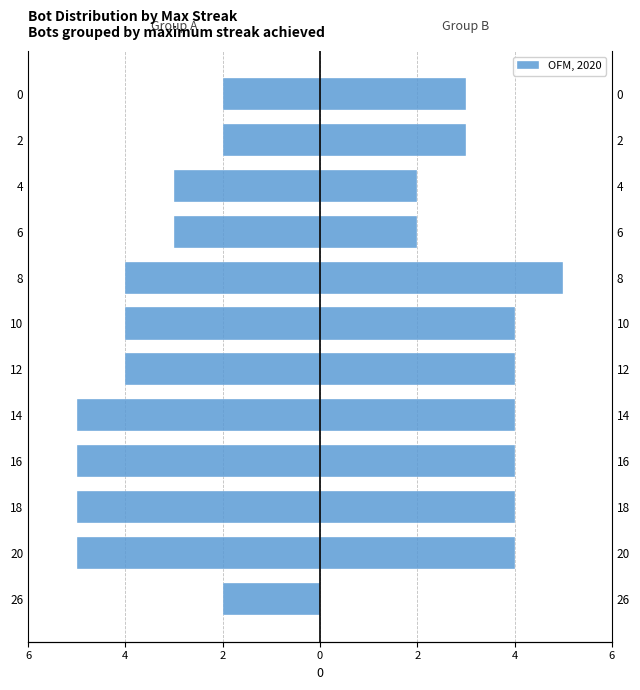

The chart shows a value of -2 at 12. True or false?

False